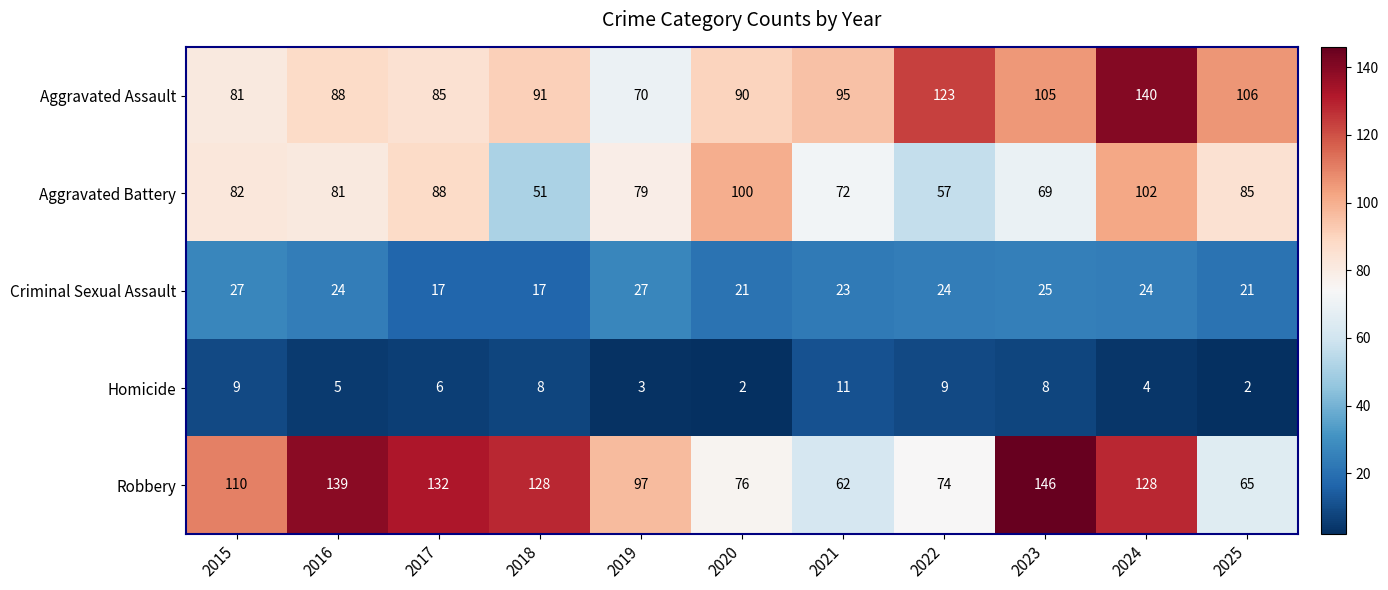

What is the maximum value shown in the chart?

146